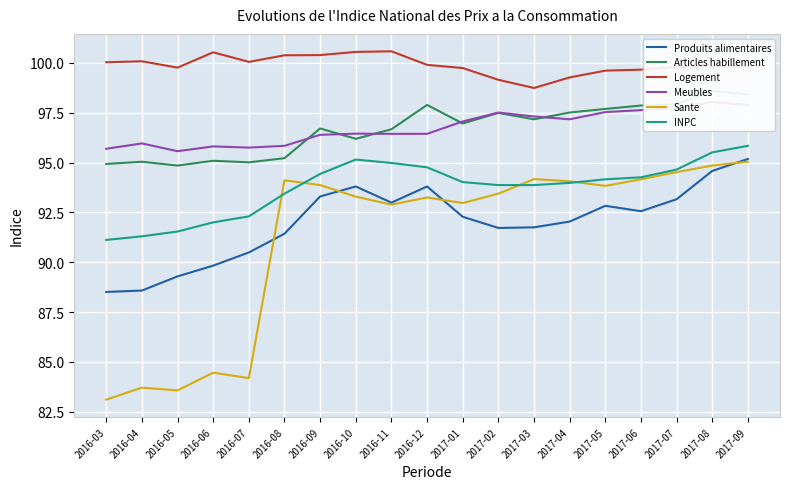

What are all the series names shown in the legend?

Produits alimentaires, Articles habillement, Logement, Meubles, Sante, INPC